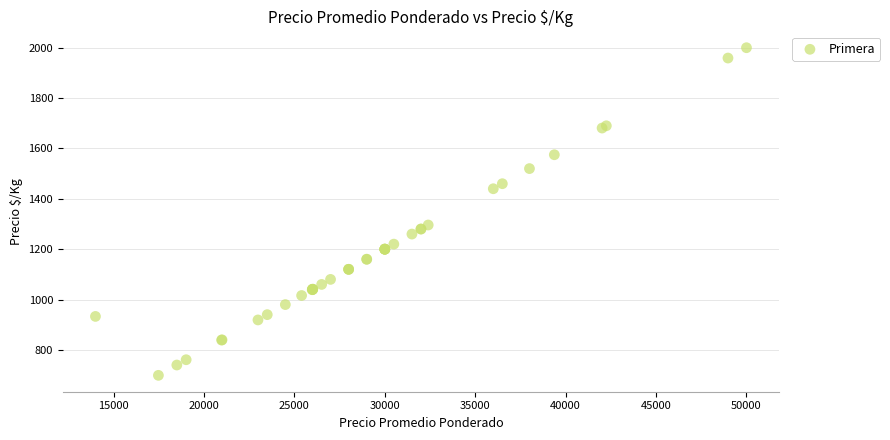

What Y value in the scatter plot is closest to 1349?

1296